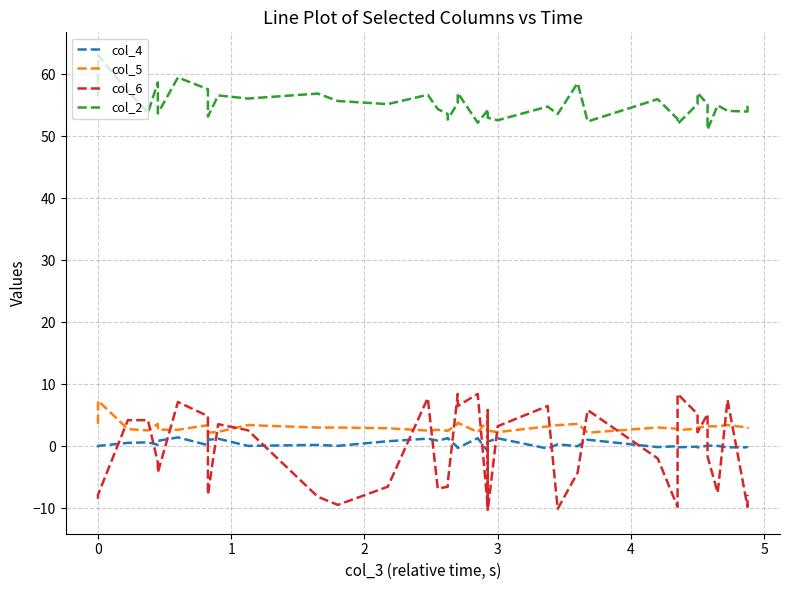

How many data points does each series have?

40